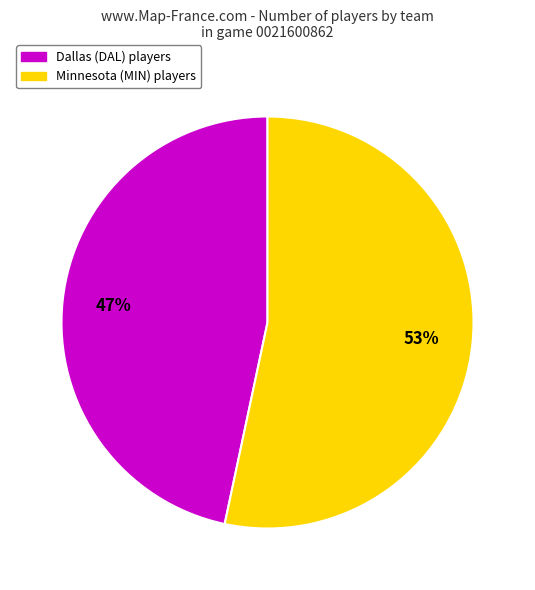

Is there any slice that represents more than half of the pie?

Yes